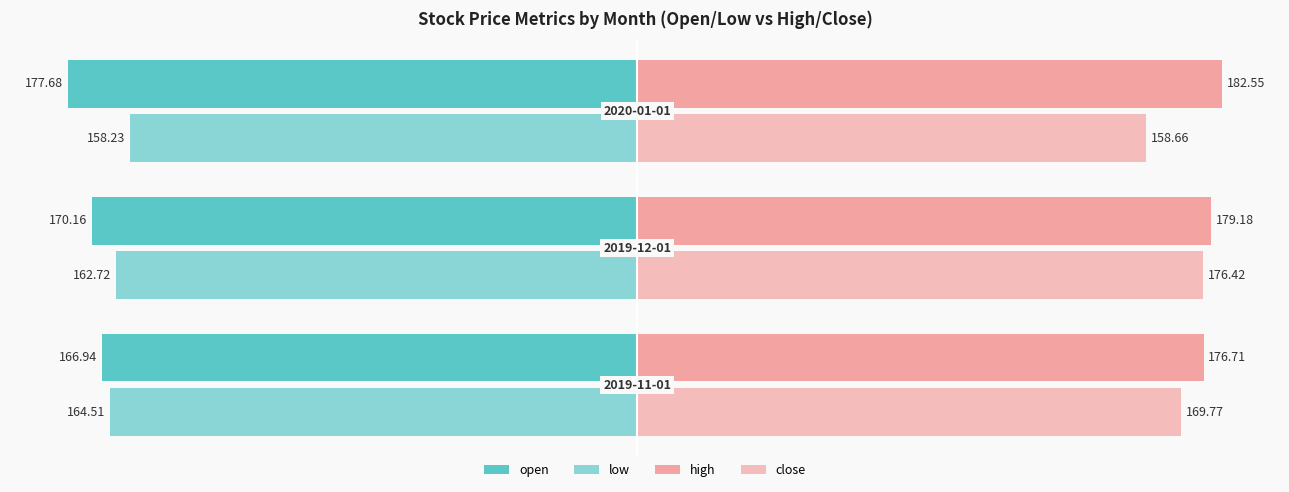

Count the number of categories in the chart.

3